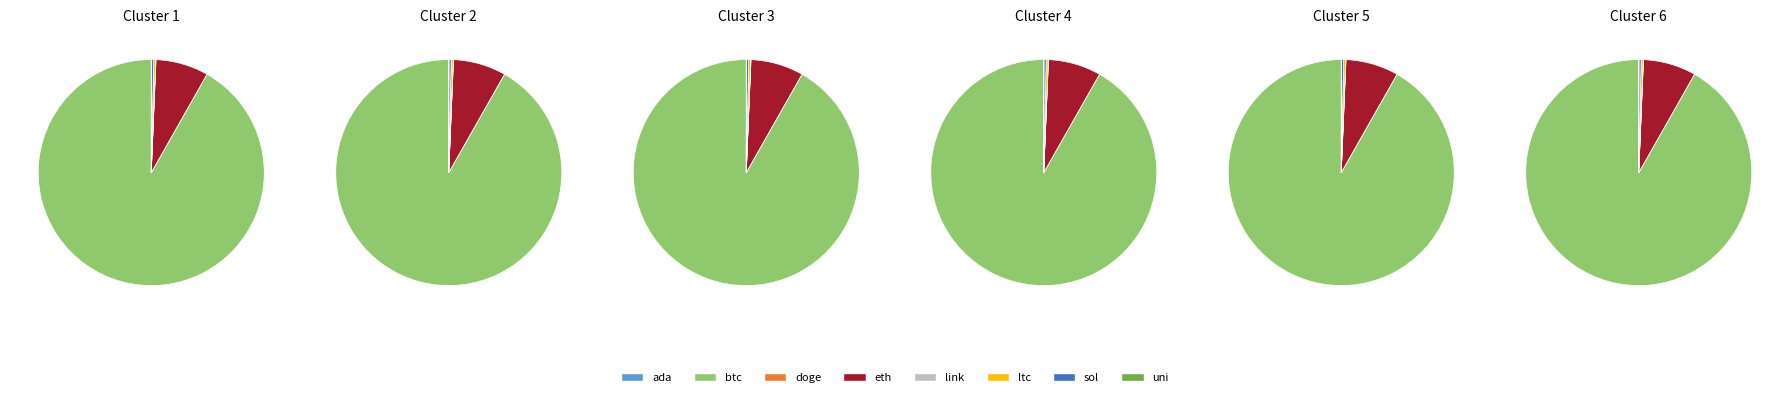

What is the change in value from ltc to uni?

-141.0